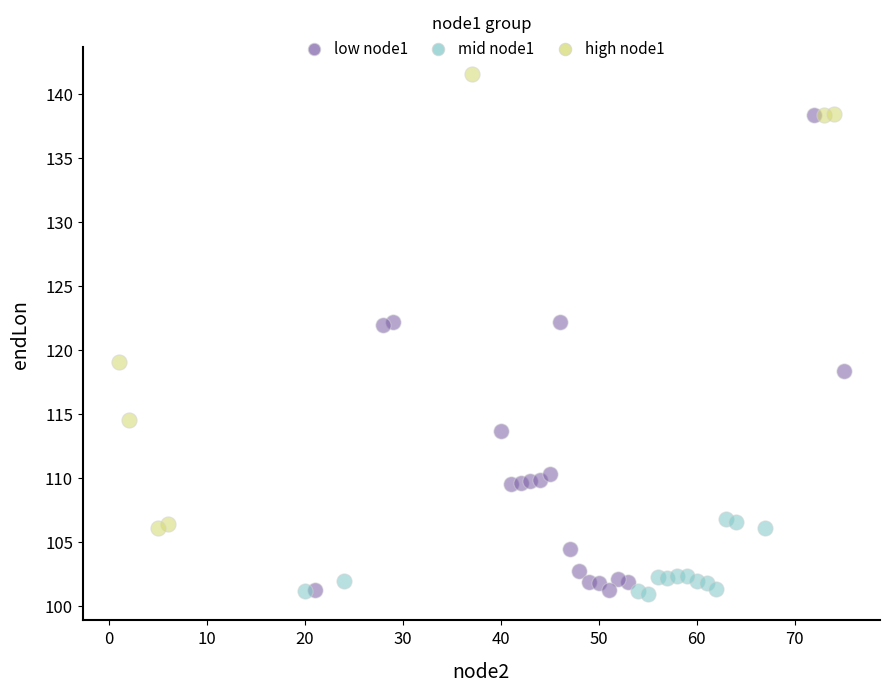

Which series contains the highest Y value?

high node1